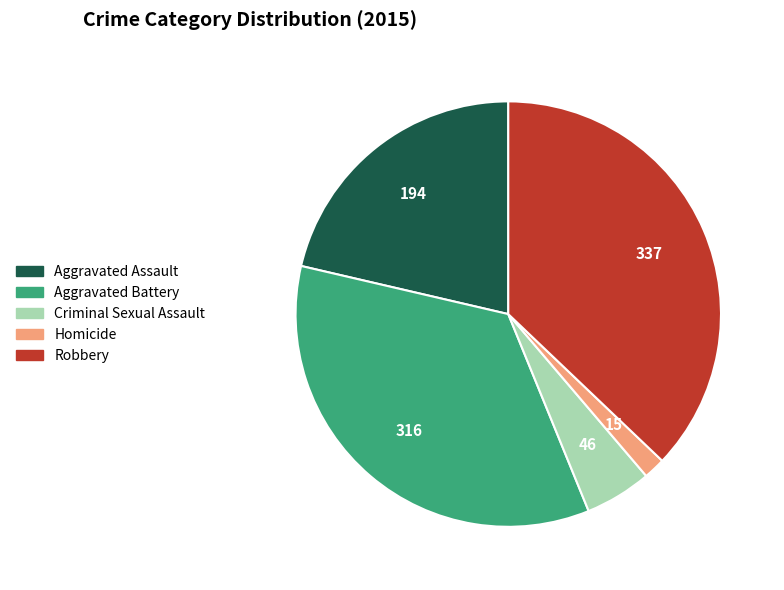

What is the ratio of the value at Aggravated Battery to the value at Homicide?

21.1